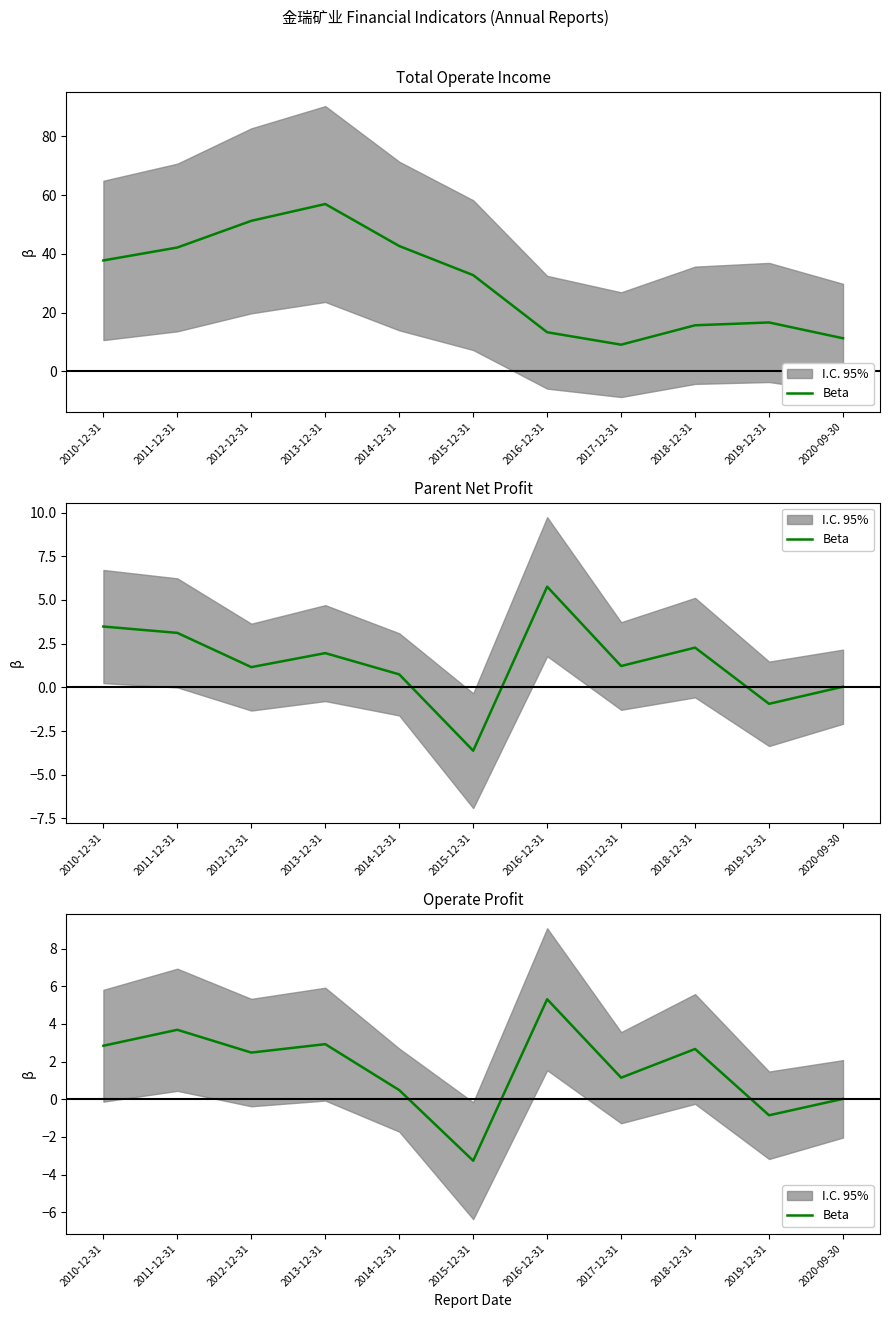

What is the change in value from 2014-12-31 to 2015-12-31?

-3.7